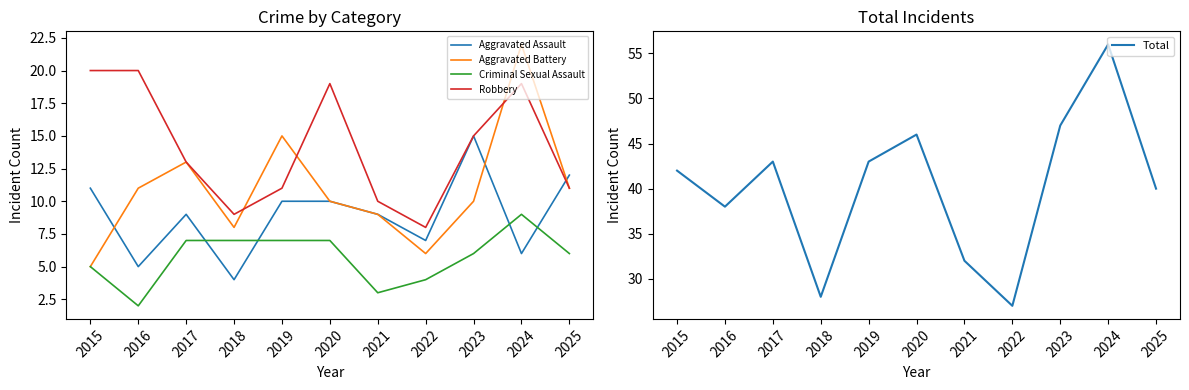

Reading left to right, list all the values displayed in this chart.

Aggravated Assault: 11	5	9	4	10	10	9	7	15	6	12
Aggravated Battery: 5	11	13	8	15	10	9	6	10	22	11
Criminal Sexual Assault: 5	2	7	7	7	7	3	4	6	9	6
Robbery: 20	20	13	9	11	19	10	8	15	19	11
Total: 42	38	43	28	43	46	32	27	47	56	40